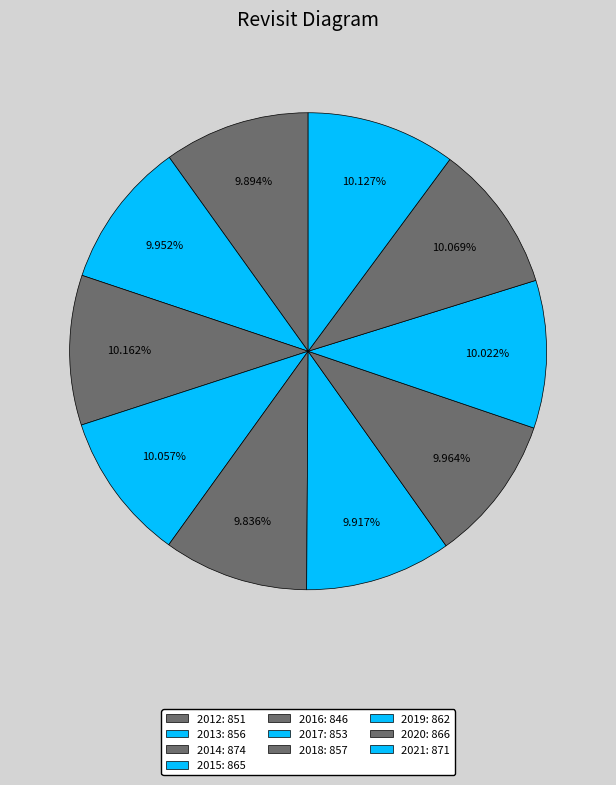

To the nearest percent, what portion does 2019 represent?

10%